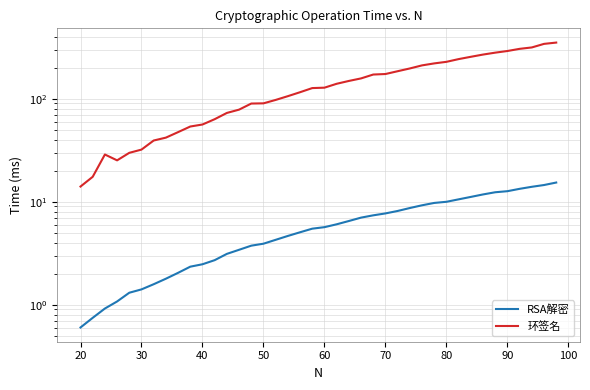

What is the value of the 环签名 point at the 18th from the left?

105.8